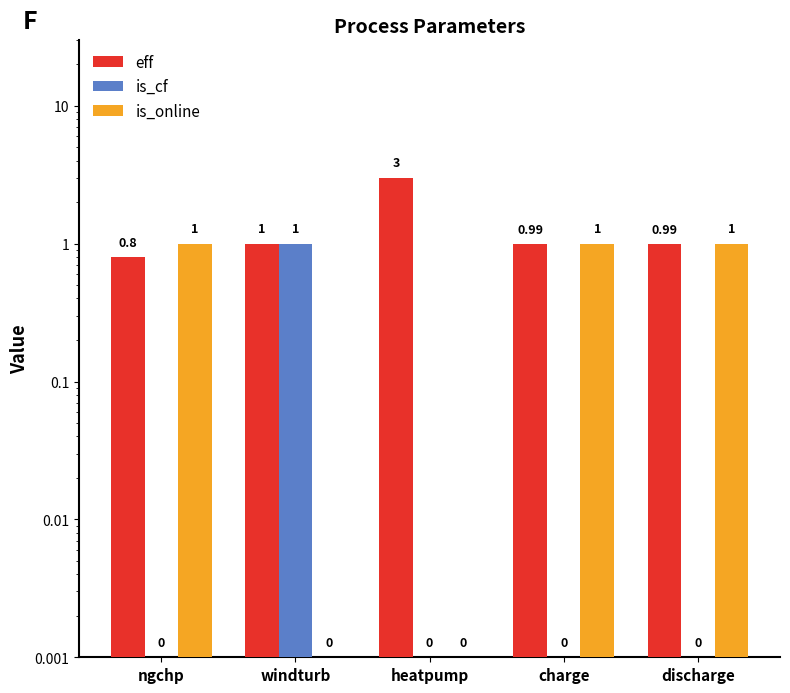

Does the chart contain any negative values?

No